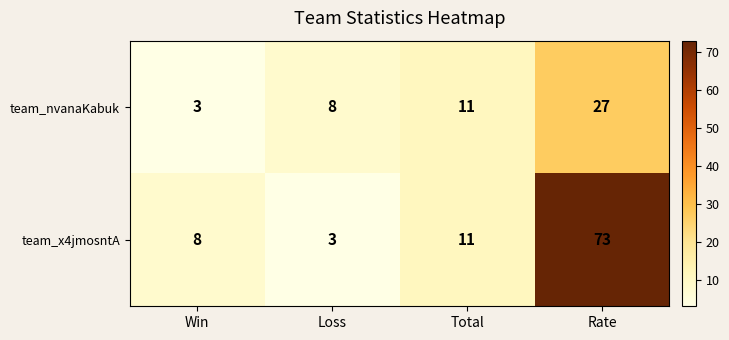

Reading left to right, list all the values displayed in this chart.

team_nvanaKabuk: Win=3	Loss=8	Total=11	Rate=27
team_x4jmosntA: Win=8	Loss=3	Total=11	Rate=73